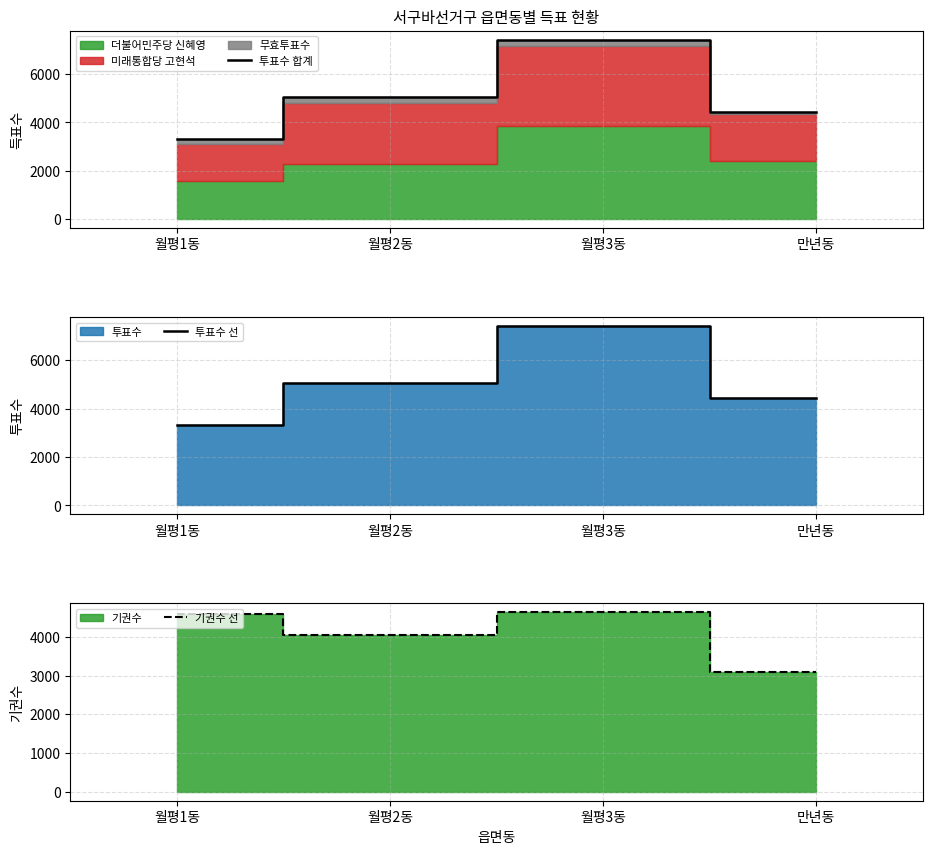

How many interior local peaks does the 투표수 합계 series have?

1